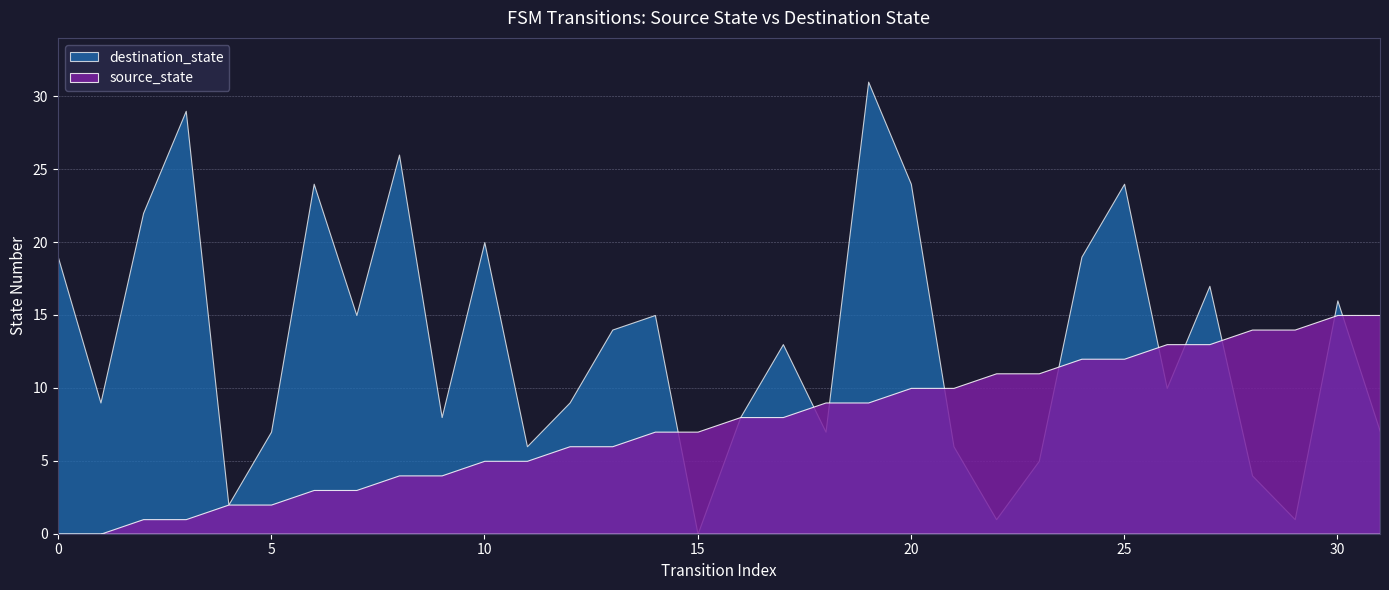

At 10, list the series in order from smallest to largest.

source_state, destination_state